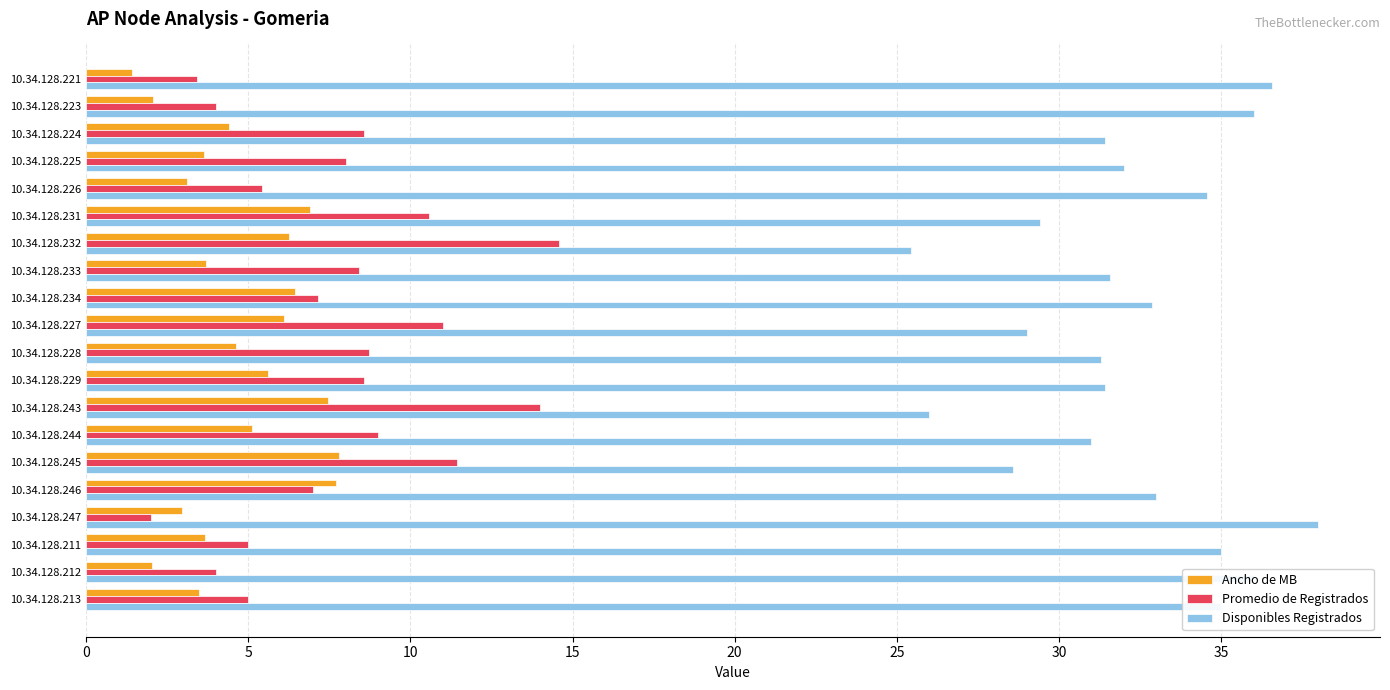

Which series has the largest total across all categories?

Disponibles Registrados